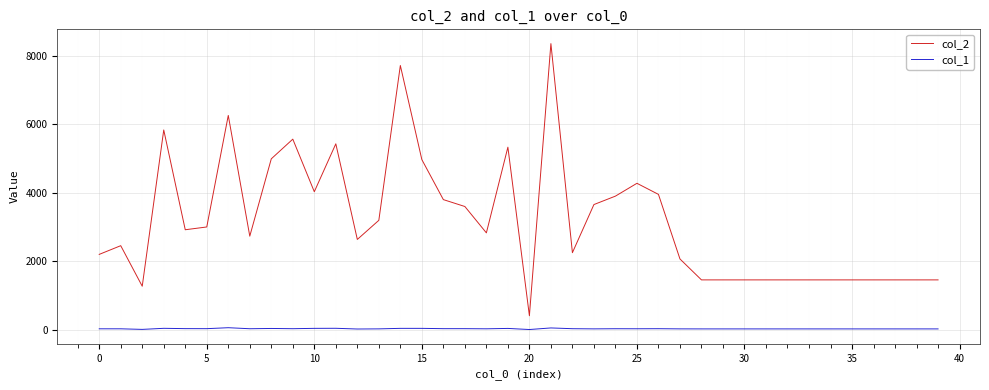

Which series has the largest range (max minus min)?

col_2